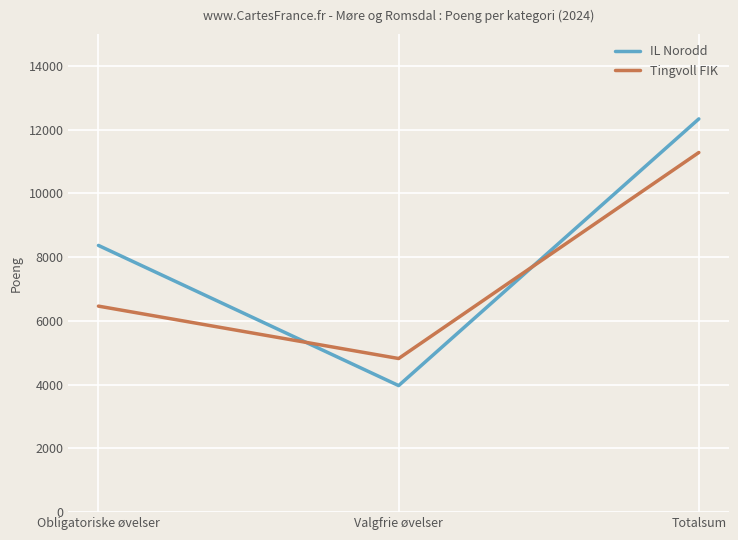

Reading left to right, what are all the values shown in this chart?

IL Norodd: 8370	3971	12341
Tingvoll FIK: 6465	4821	11286